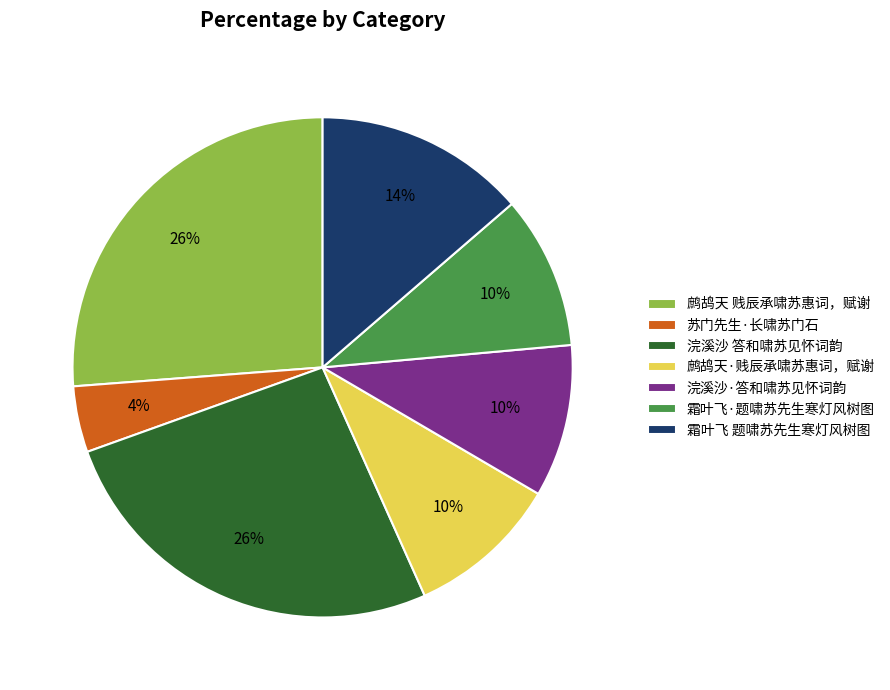

Do 鹧鸪天·贱辰承啸苏惠词，赋谢 and 苏门先生·长啸苏门石 together represent more than half of the pie?

No